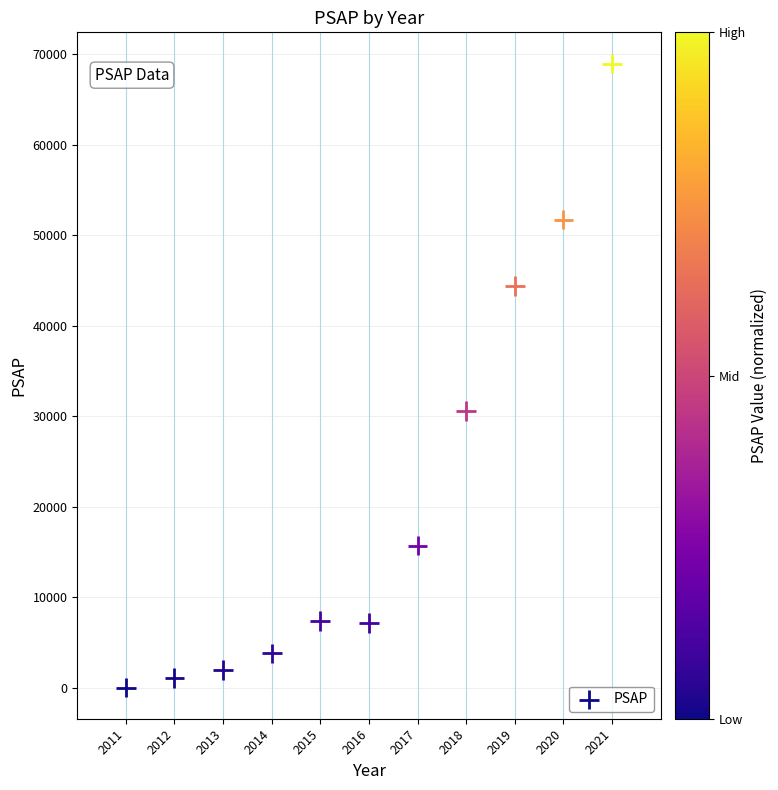

What Y value in the scatter plot is closest to 34489?

30594.2